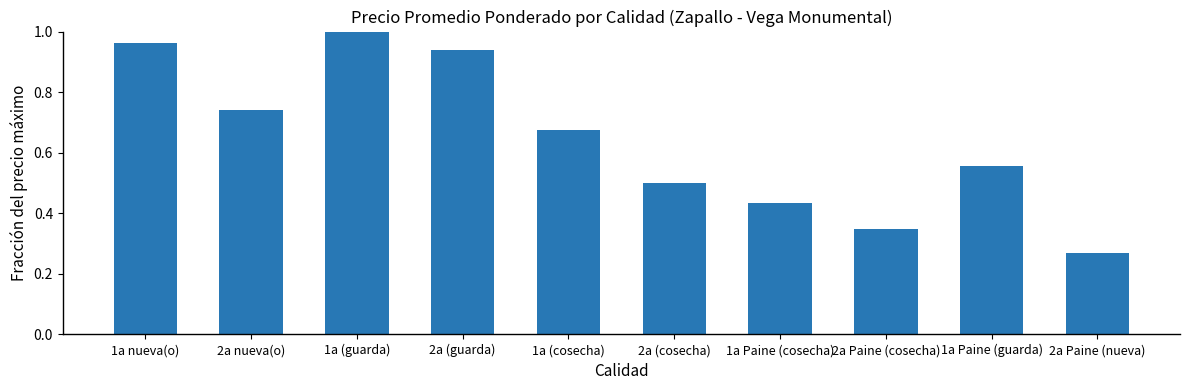

Are the bars horizontal?

No